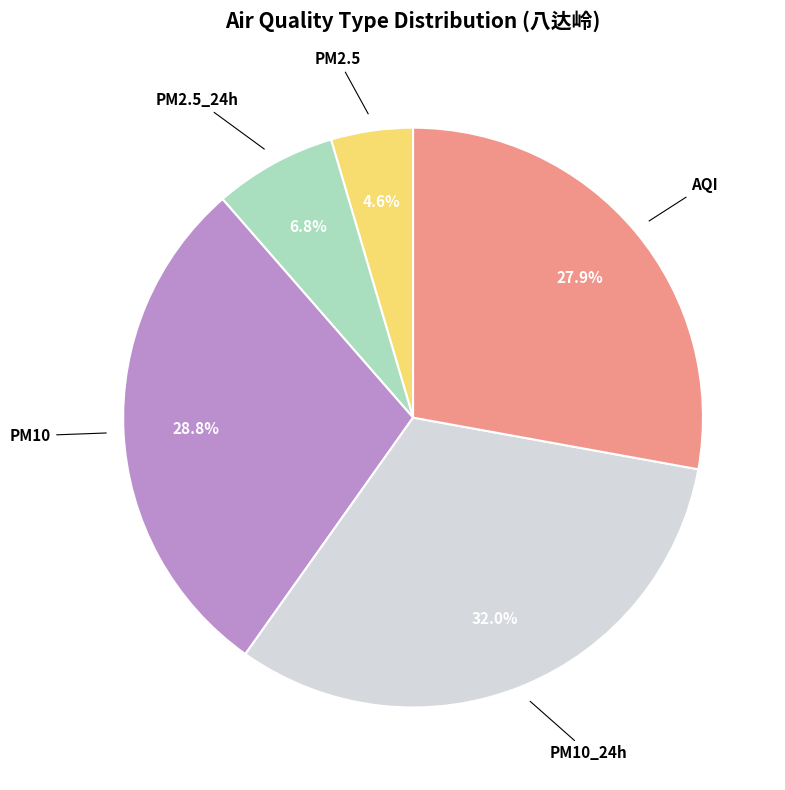

Is there a majority slice in this chart?

No